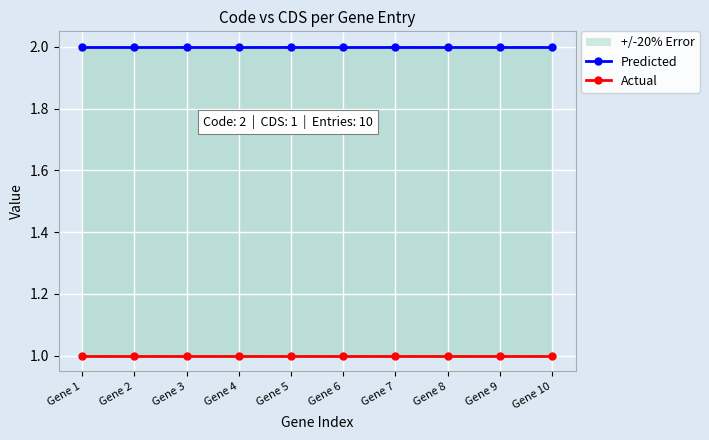

Count the number of data series in this chart.

2